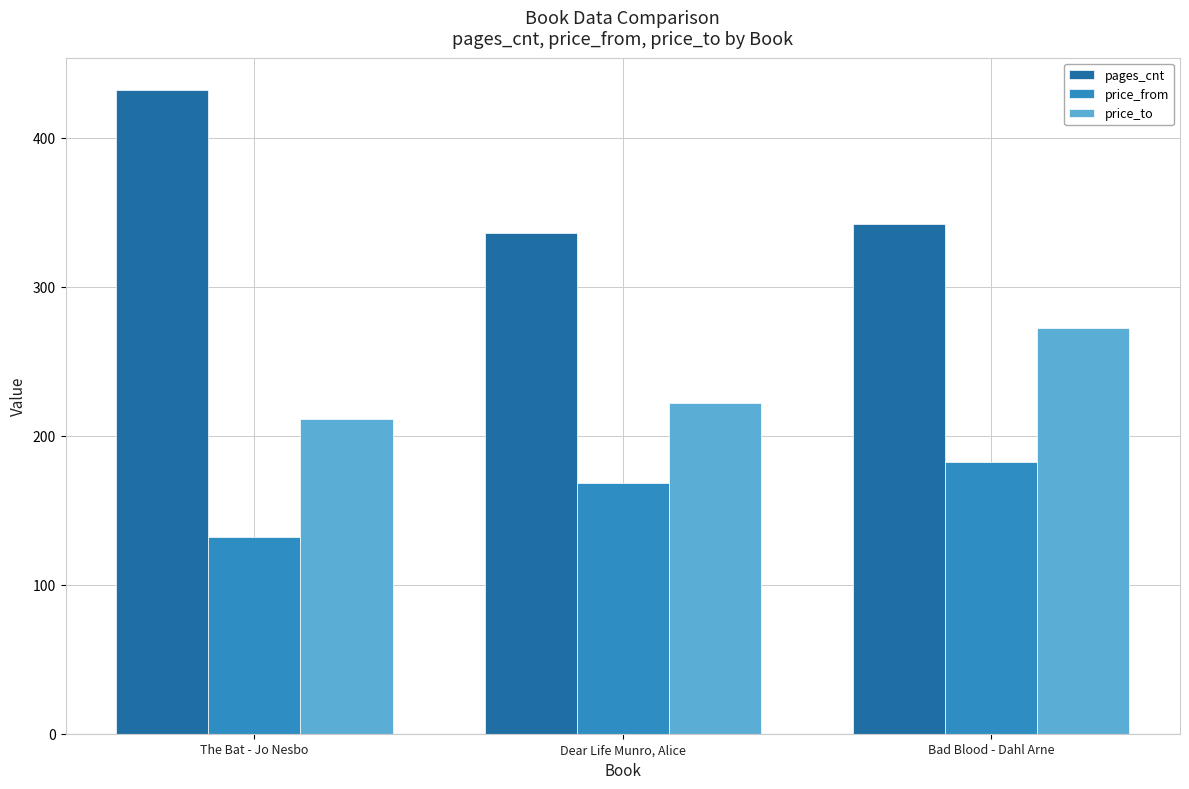

Rank the series at Dear Life Munro, Alice from lowest to highest value.

price_from, price_to, pages_cnt